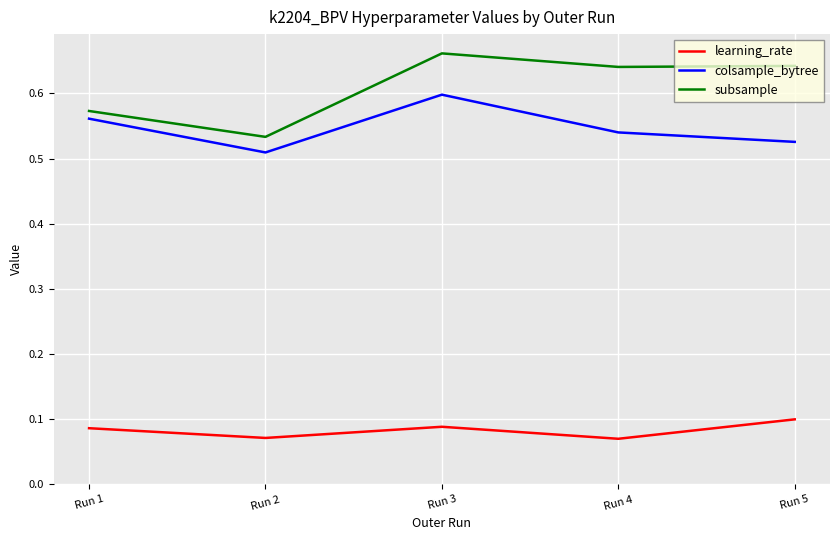

At Run 1, list the series in order from smallest to largest.

learning_rate, colsample_bytree, subsample